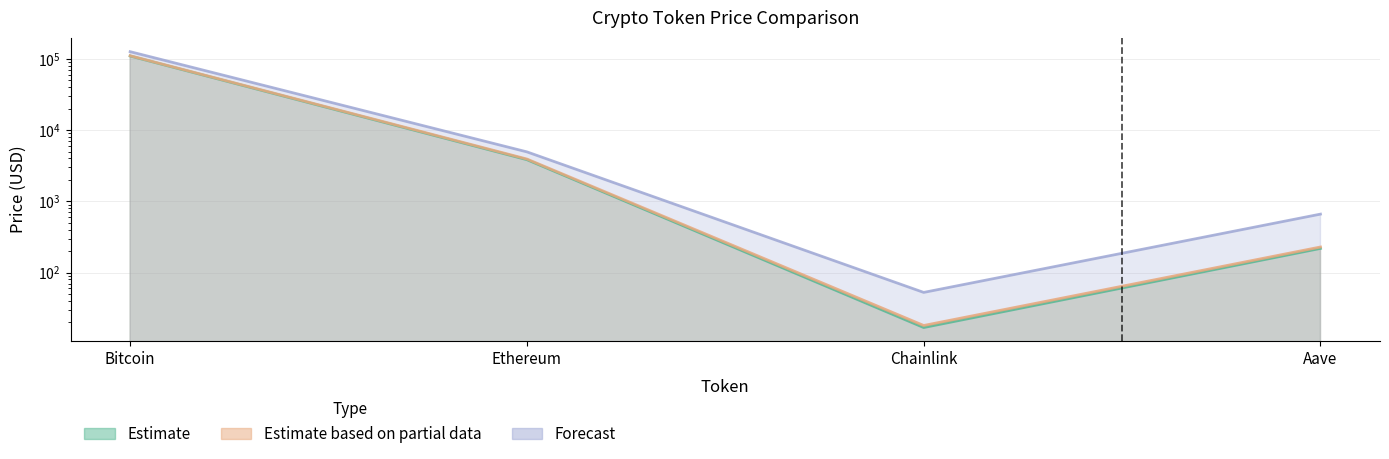

What is the minimum value shown in the chart?

16.9